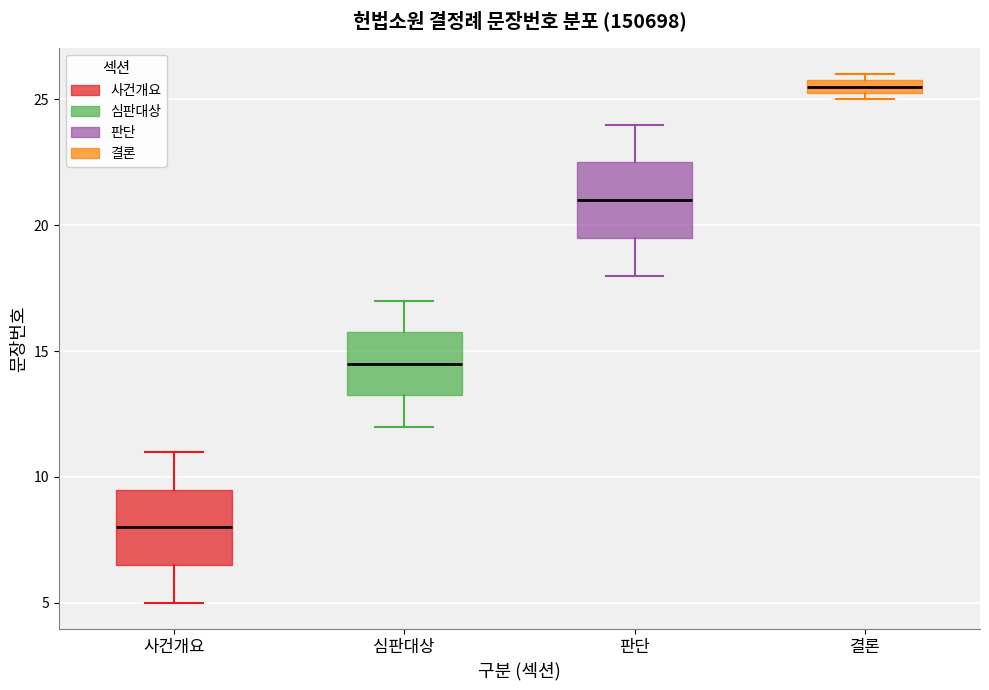

Which box has the highest median line?

결론